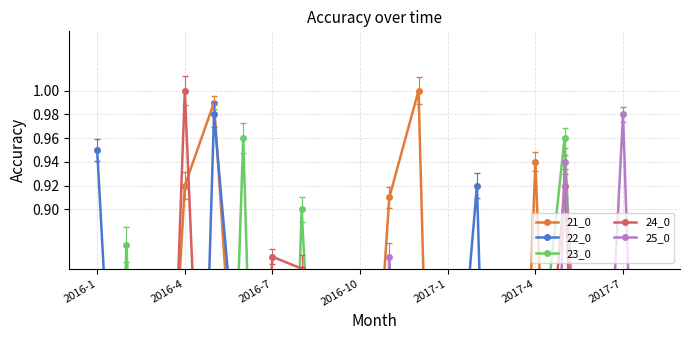

What is the average value of the 24_0 series?

0.5